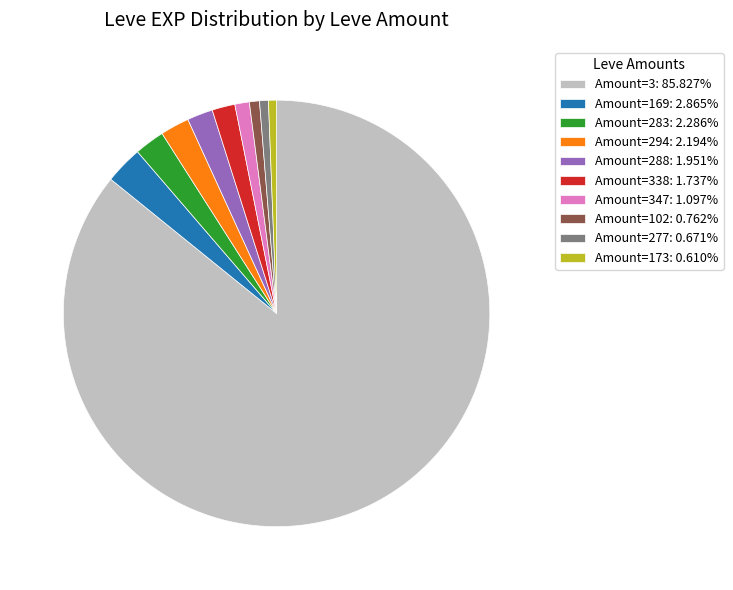

Is there any slice that represents more than half of the pie?

Yes